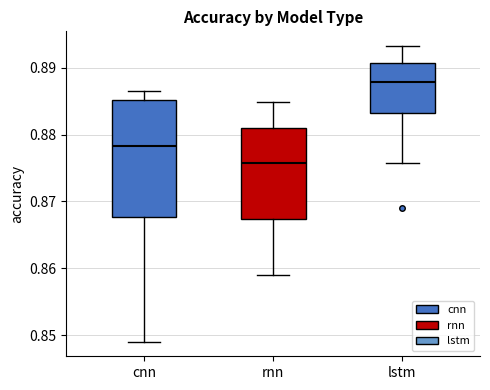

Reading left to right, transcribe this box plot: for each box, give where its median line is, the range the box spans, and where its two whiskers end, as read against the y-axis. The values are not printed on the chart, so give them approximately, as read against the axis.

cnn: median 0.878, box 0.868 to 0.885, whiskers 0.849 to 0.887
rnn: median 0.876, box 0.867 to 0.881, whiskers 0.859 to 0.885
lstm: median 0.888, box 0.883 to 0.891, whiskers 0.876 to 0.893